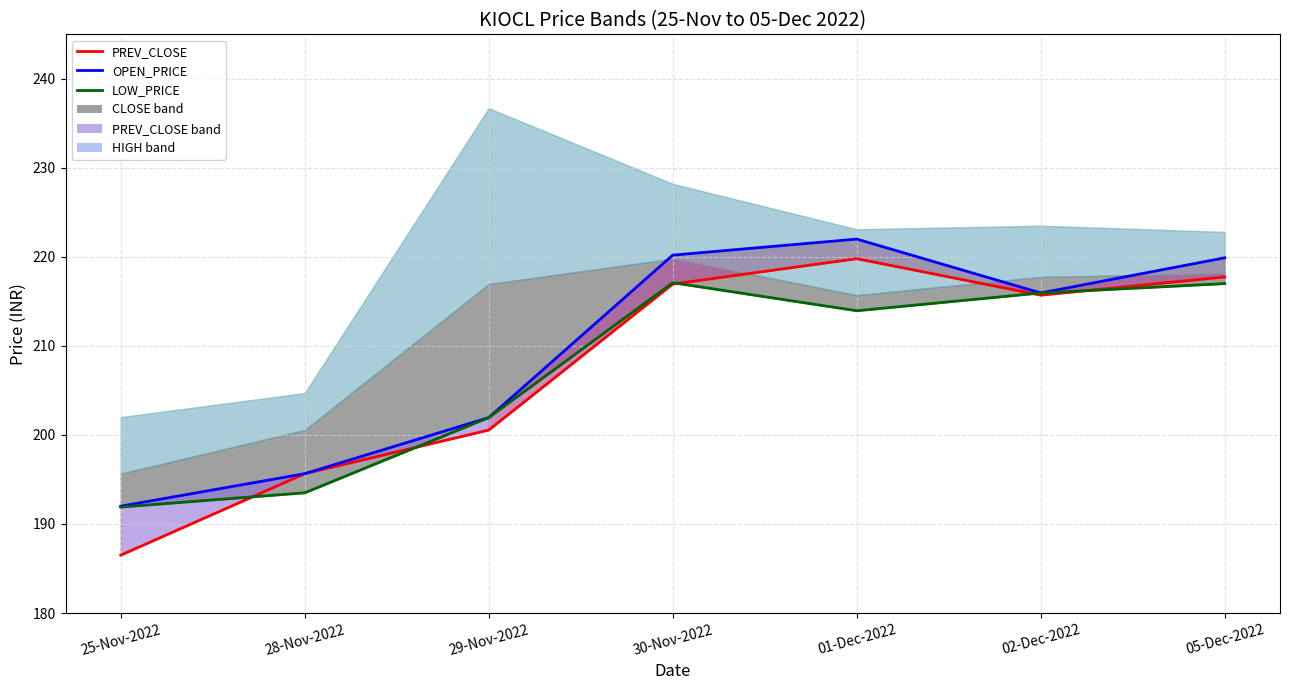

List the series in order of their peak value, lowest first.

LOW_PRICE line, PREV_CLOSE line, OPEN_PRICE line